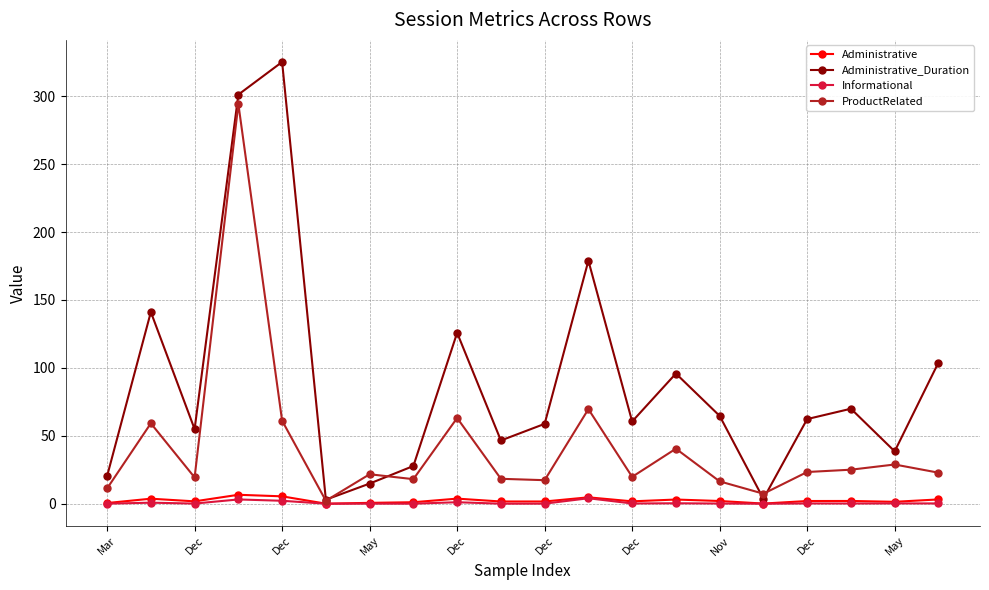

What is the highest value of the Administrative_Duration series?

325.2